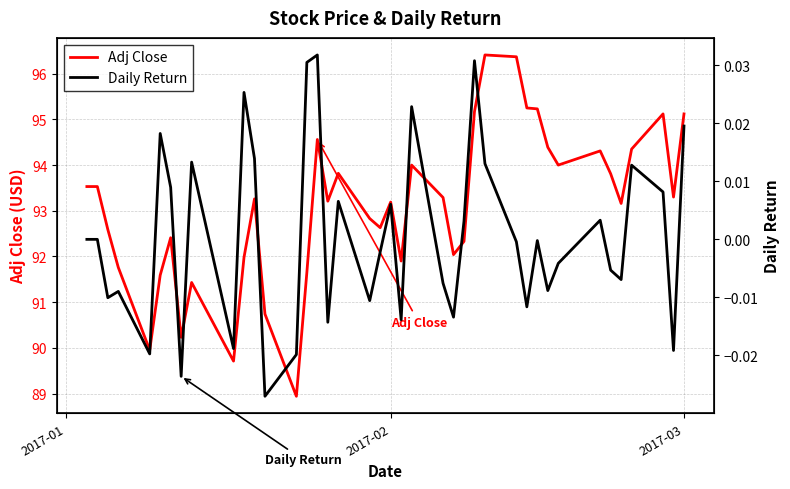

What is the sum of all Adj Close values?

3723.1